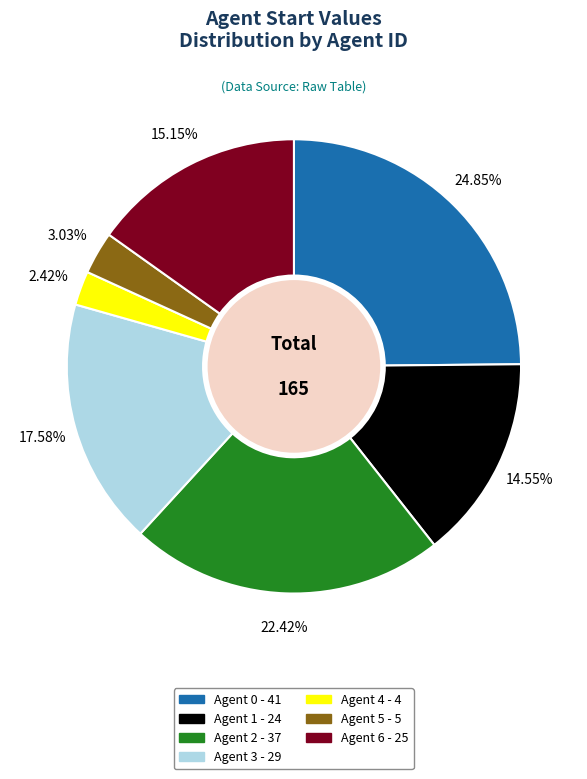

Rank the categories by value from lowest to highest.

Agent 4, Agent 5, Agent 1, Agent 6, Agent 3, Agent 2, Agent 0